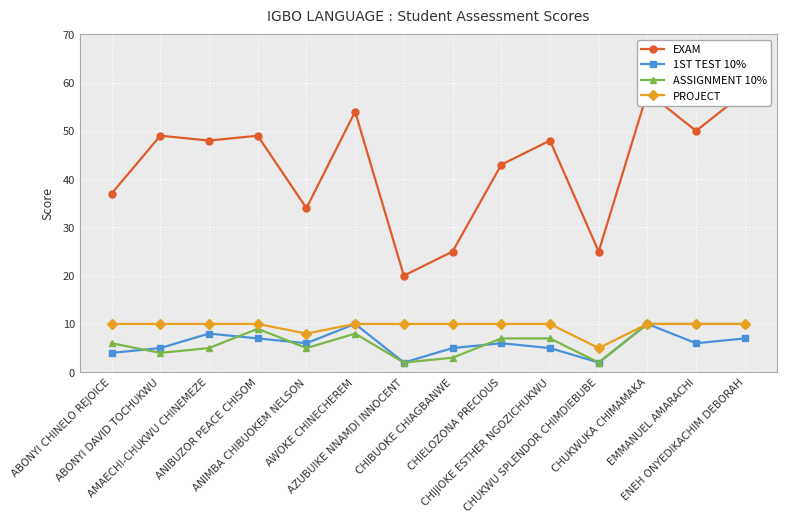

Which series changed the most between AMAECHI-CHUKWU CHINEMEZE and CHUKWUKA CHIMAMAKA?

EXAM